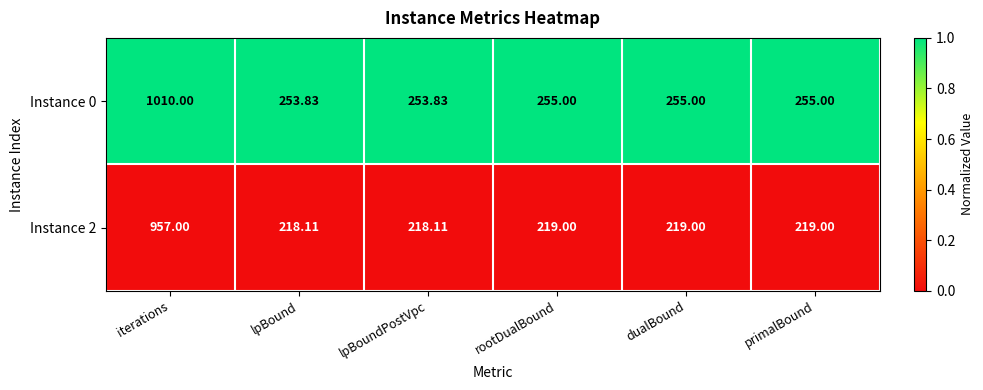

Is the value of Instance 2 at rootDualBound greater than the value of Instance 0 at primalBound?

No